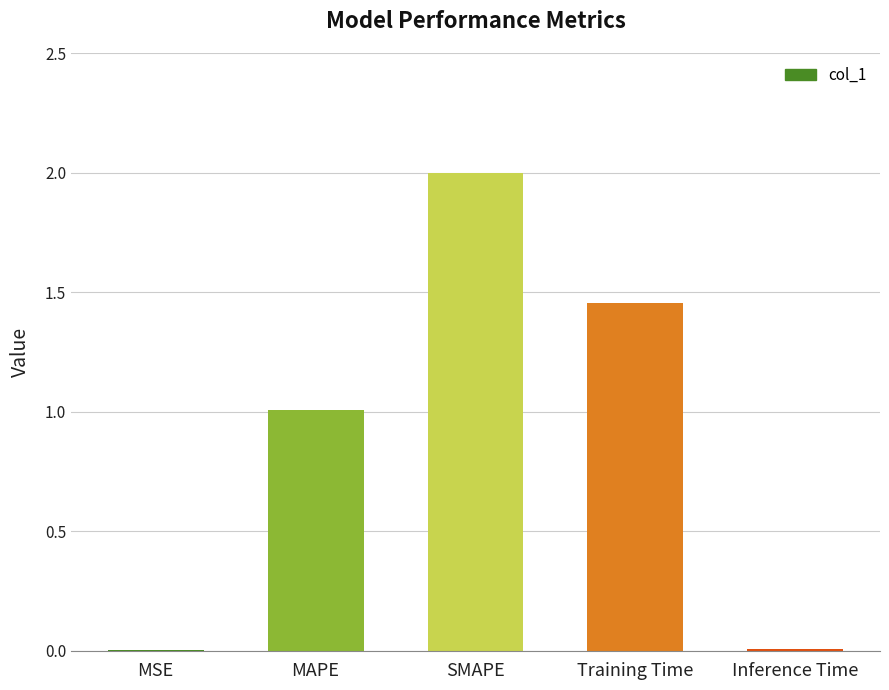

What is the sum of the values at SMAPE and MSE?

2.0